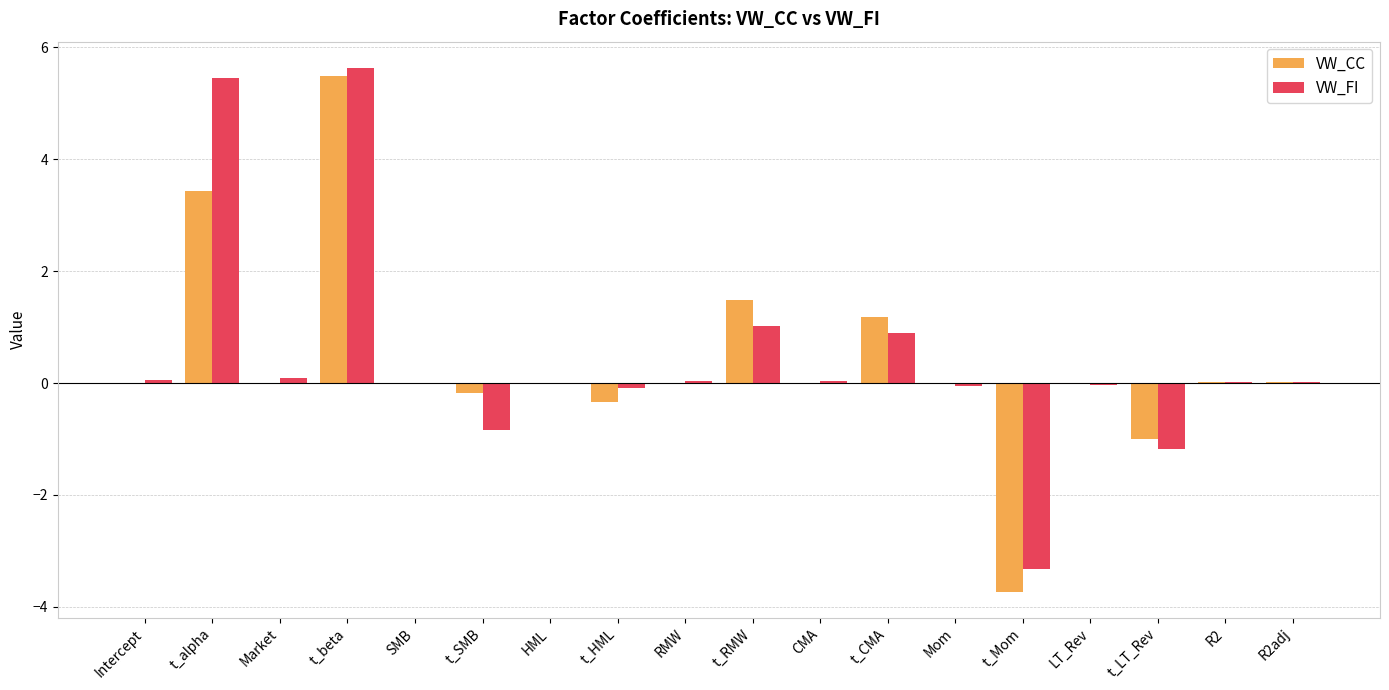

Is the value of VW_CC at t_beta greater than the value of VW_FI at SMB?

Yes